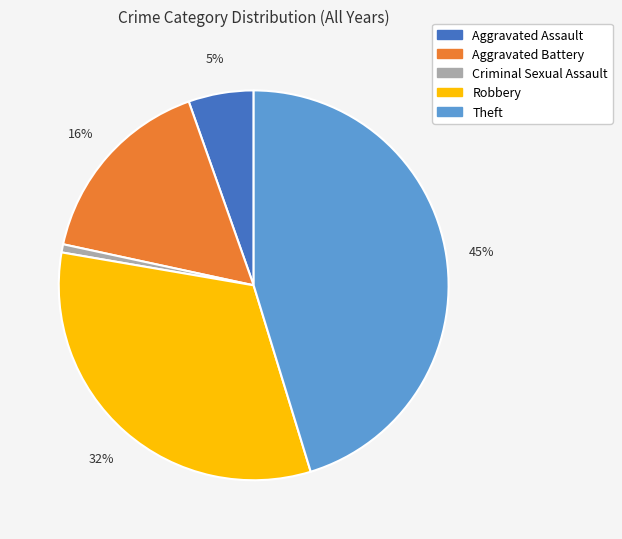

Is there a majority slice in this chart?

No